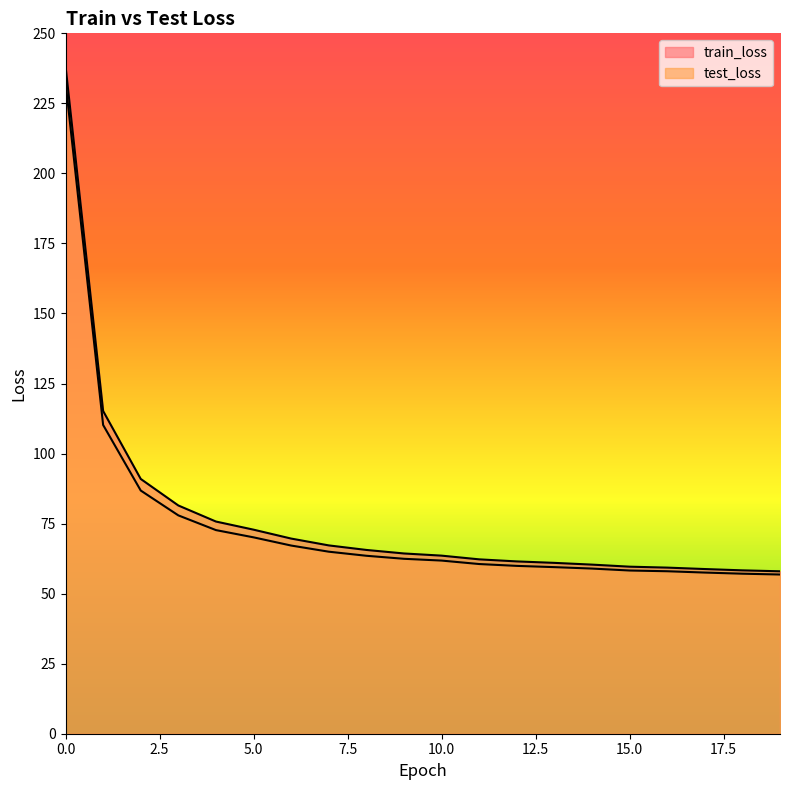

Reading left to right, transcribe all the data shown in this chart.

train_loss: 238.4	115.2	90.9	81.5	75.7	72.8	69.7	67.2	65.6	64.3	63.6	62.2	61.5	61.0	60.4	59.6	59.3	58.8	58.3	58.0
test_loss: 232.6	110.2	86.8	77.9	72.7	70.1	67.2	65.0	63.5	62.4	61.8	60.6	59.9	59.5	59.0	58.3	58.0	57.5	57.1	56.8